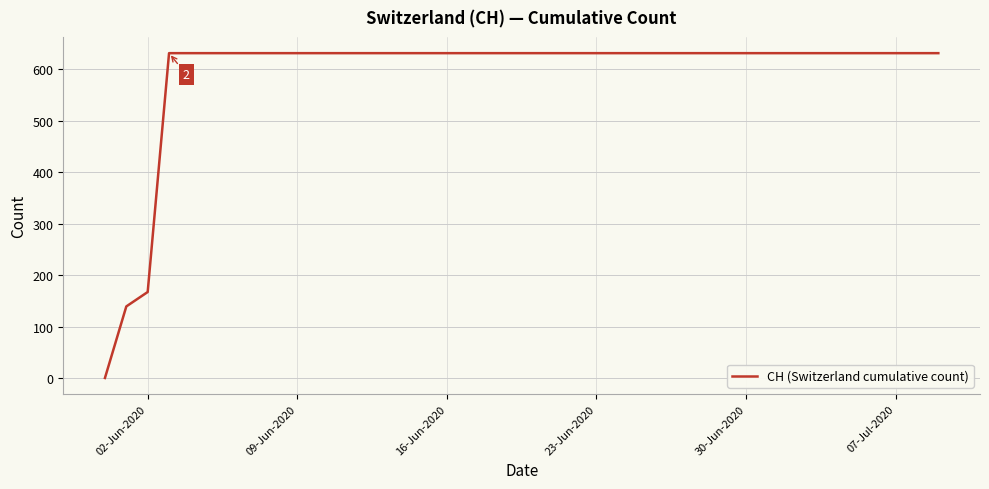

What is the greatest value displayed?

631